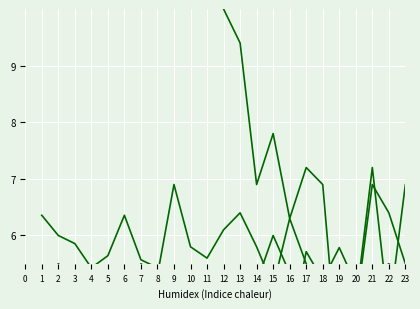

What is the average value of the V series?

8.9